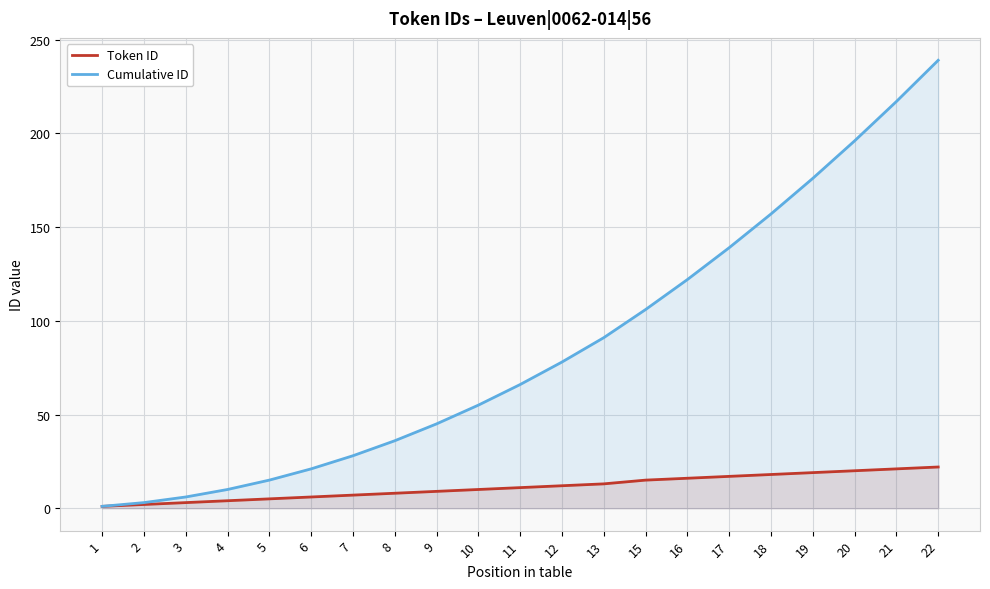

The value of Token ID at 11 is 11. True or false?

True